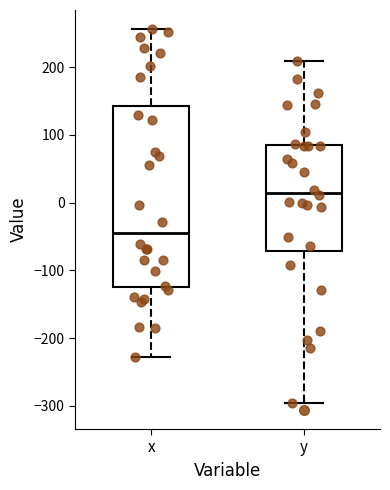

Which box's median line is the highest?

y